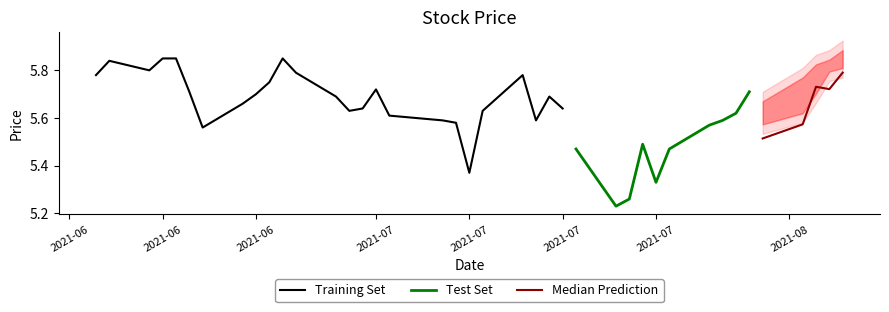

Is it true that high equals 8.0 at 2021-07-12?

False